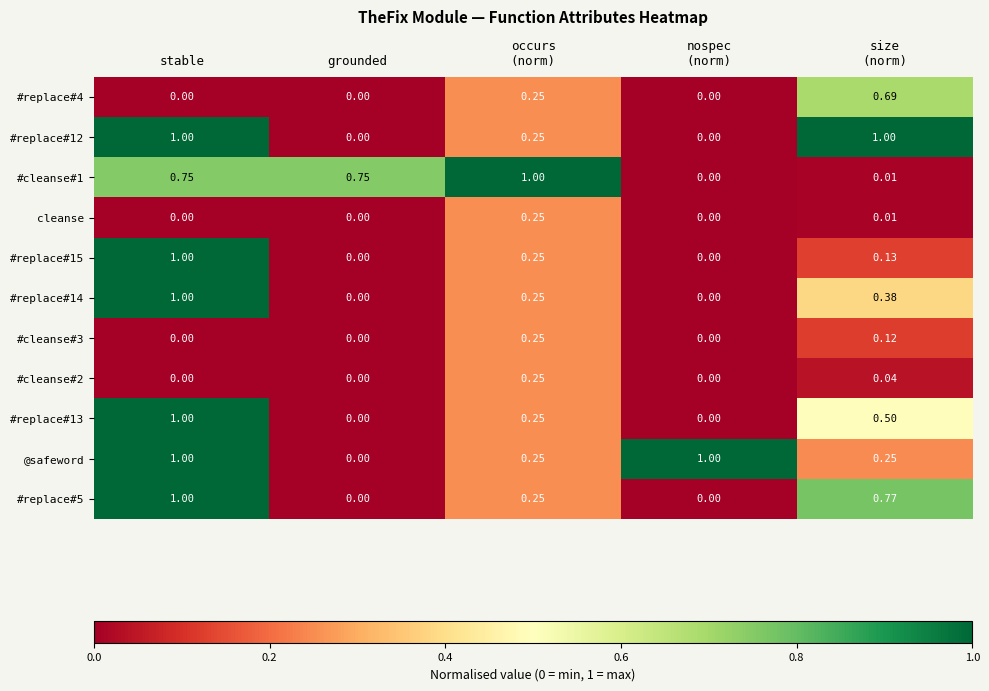

At which category is the sum across all series the highest?

stable